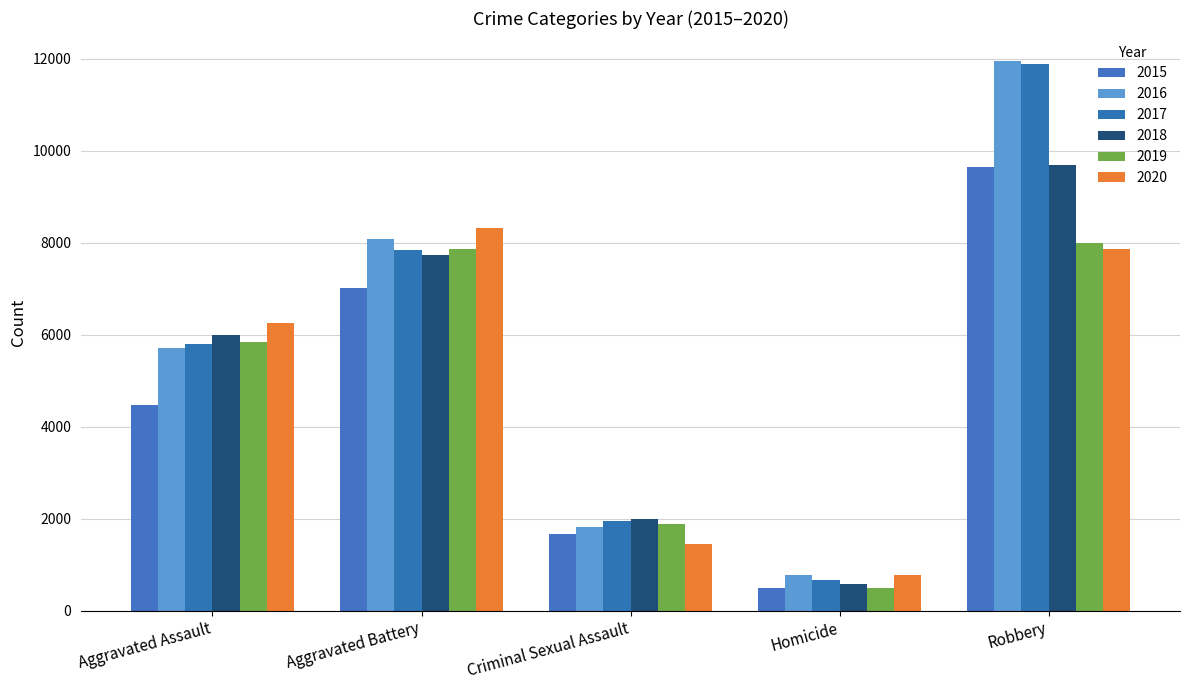

At which category is the sum across all series the highest?

Robbery